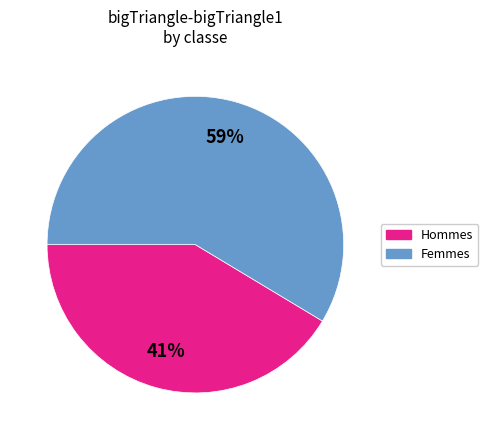

Is there a majority slice in this chart?

Yes